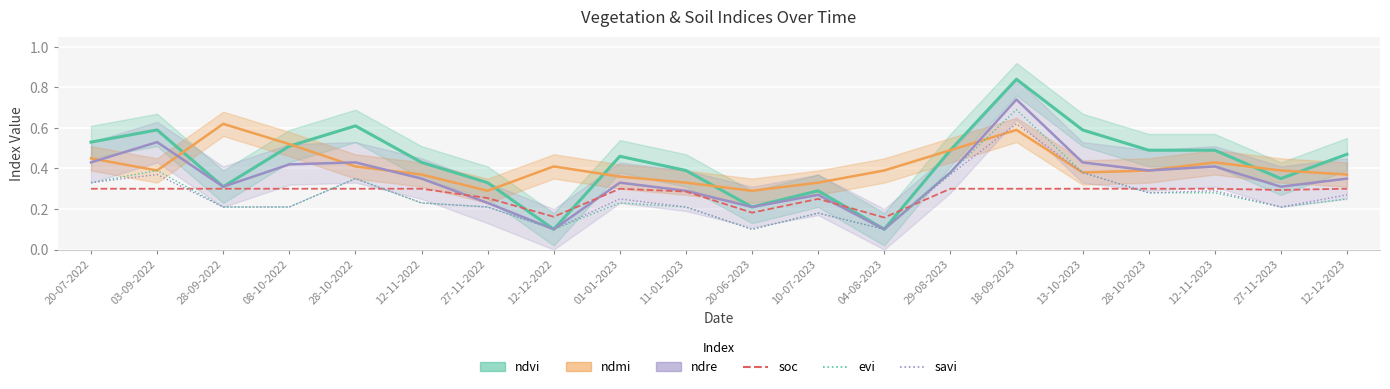

What is the value of the evi point at the 20th from the left?

0.2